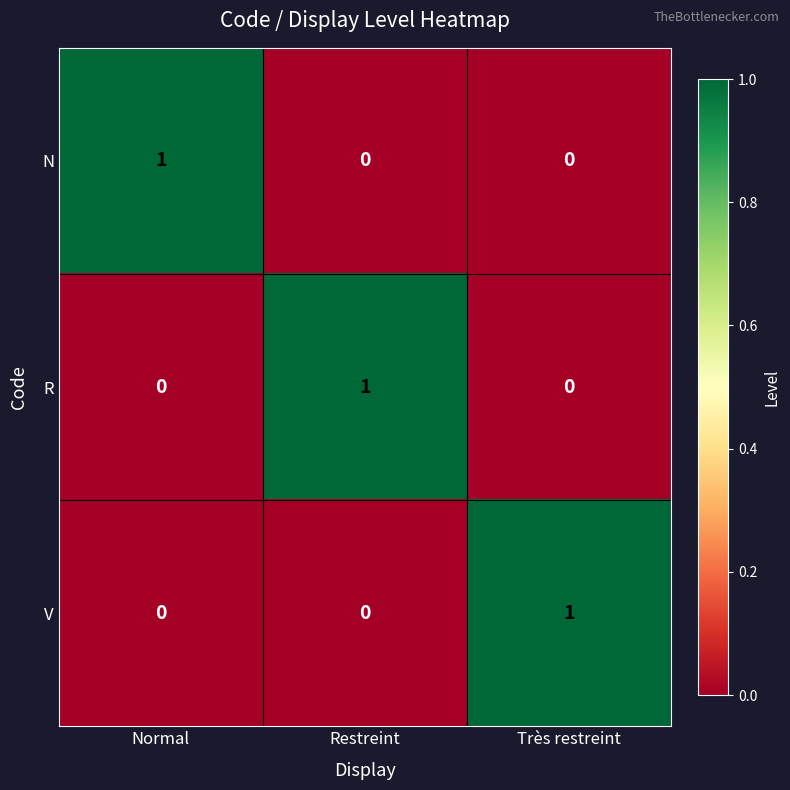

Count the N values in the range 0 to 1.

3